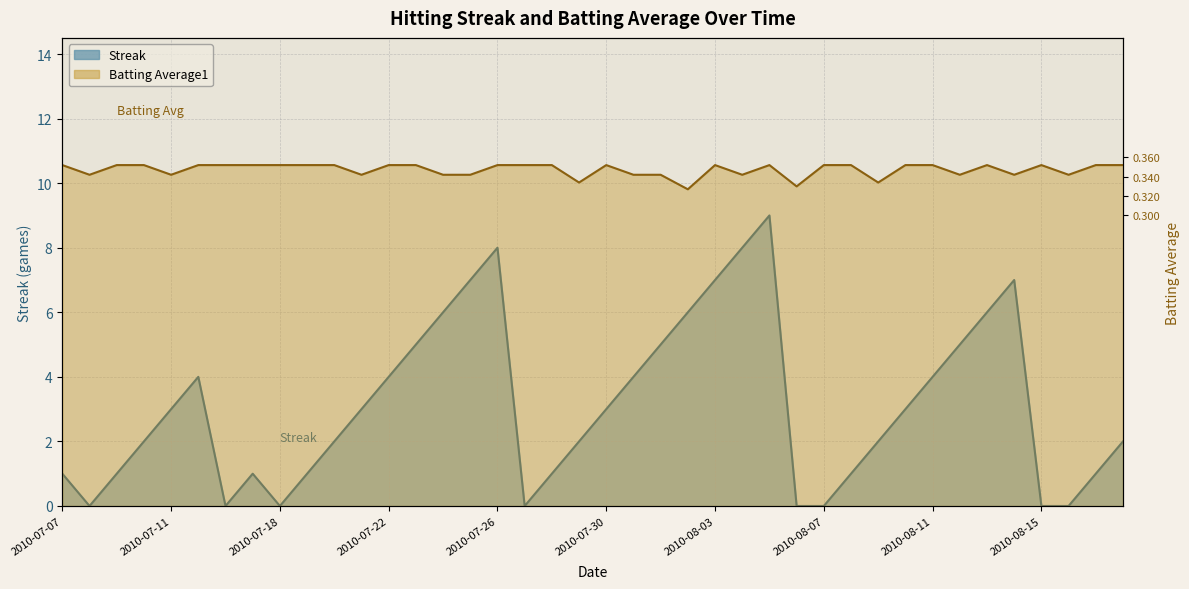

At which label is Streak closest to 4?

2010-07-15